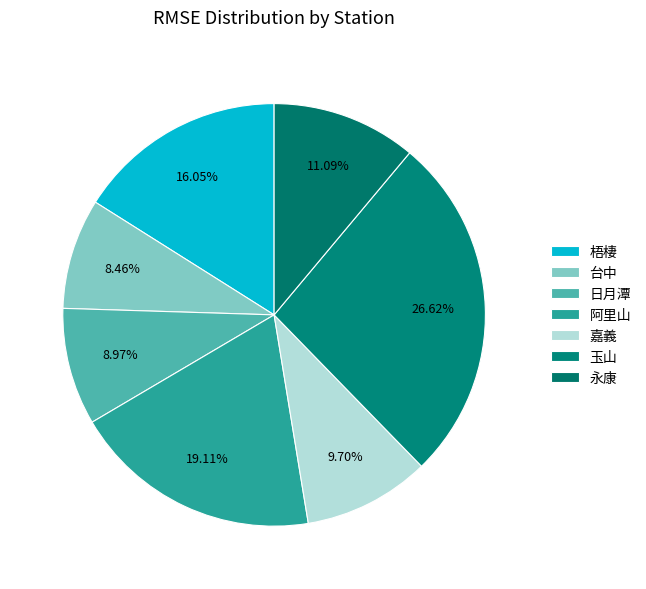

How many segments does this pie chart have?

7